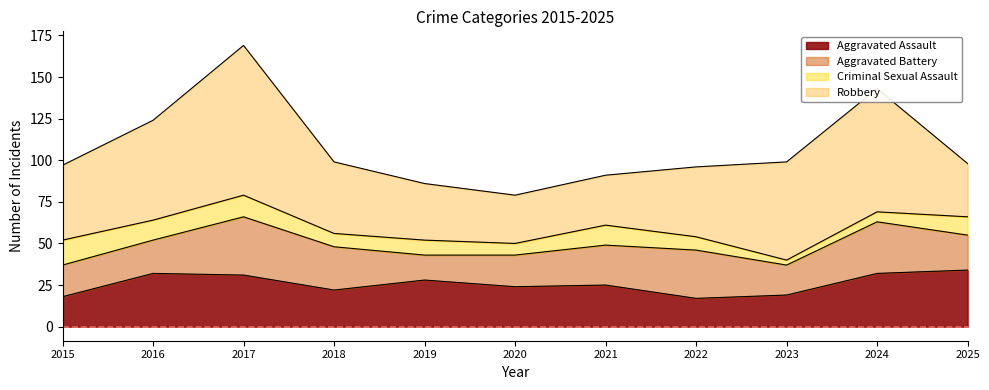

Is the value of Aggravated Battery at 2020 greater than the value of Criminal Sexual Assault at 2021?

Yes